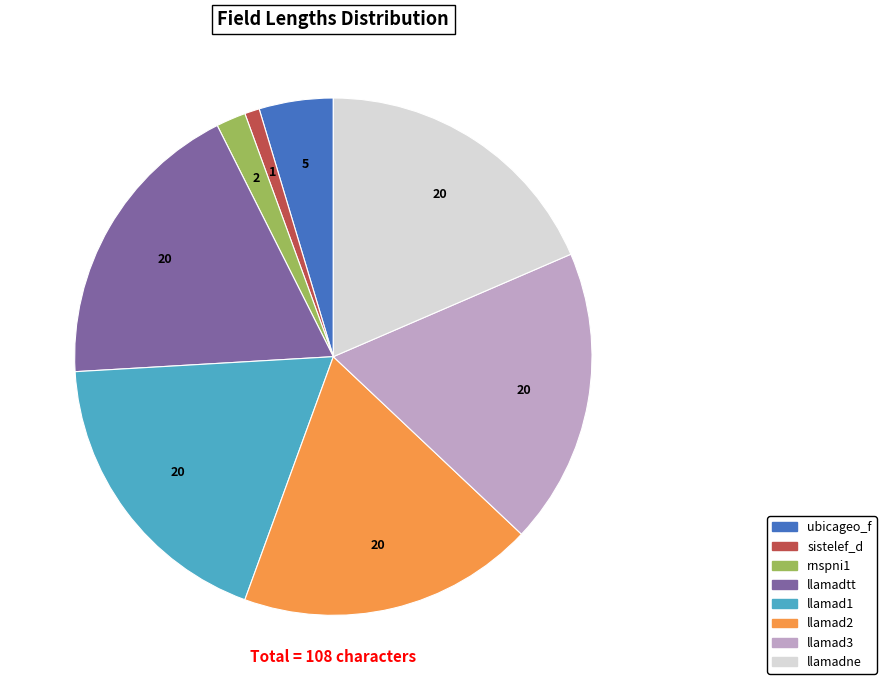

Combined, do rnspni1 and llamadne account for over 50%?

No